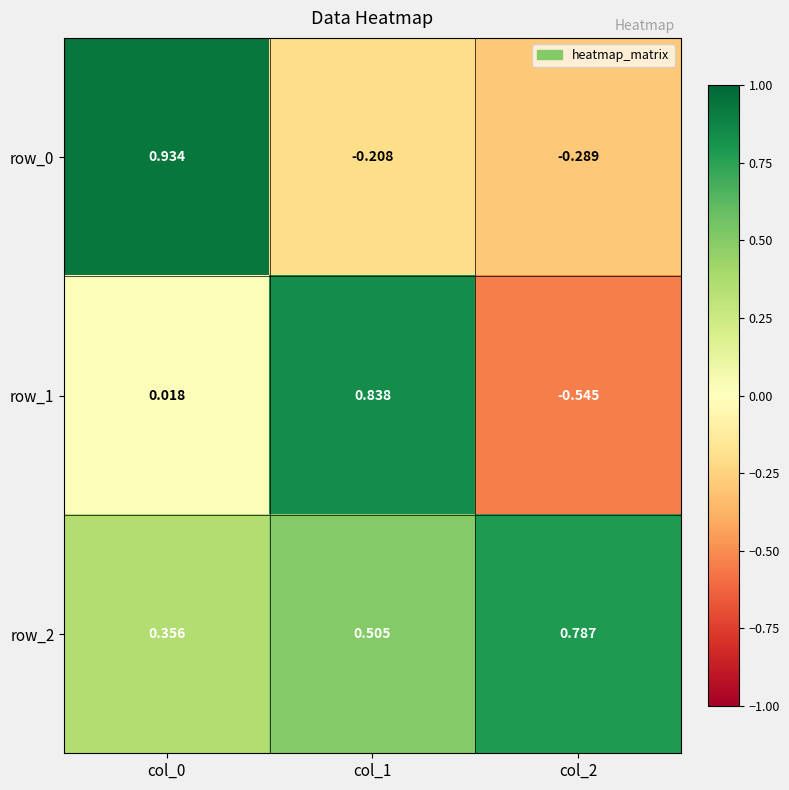

What is the difference between the maximum and minimum values in the row_1 series?

1.4